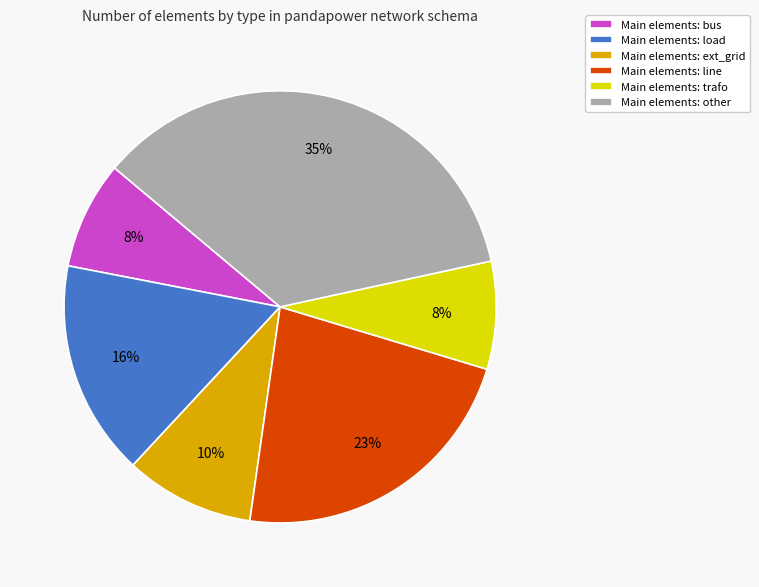

Is Main elements: bus the majority of the pie?

No